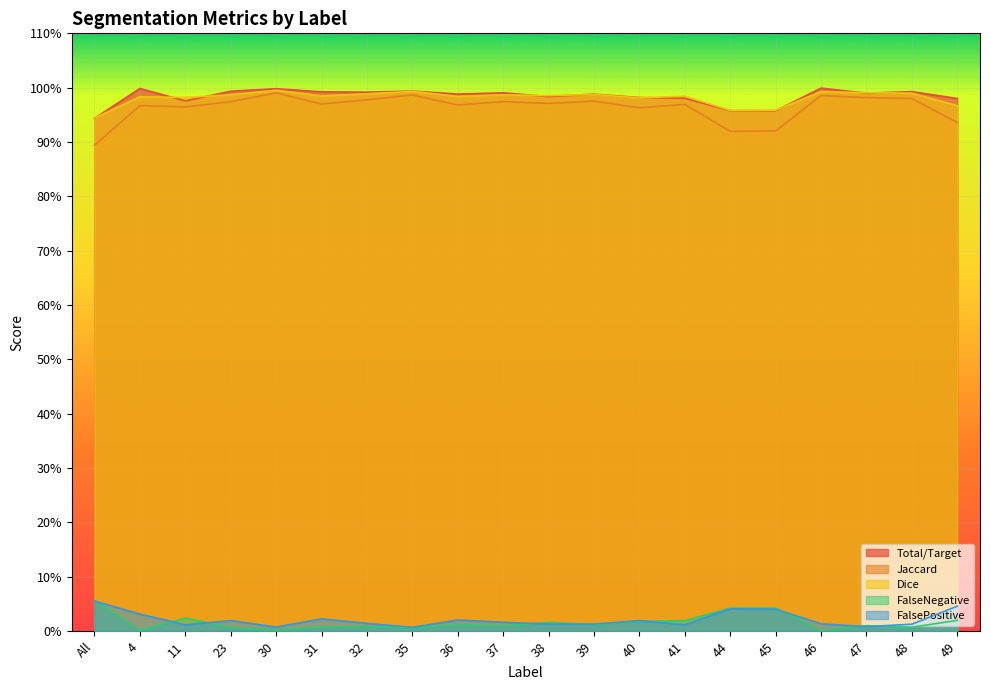

The value of Total/Target at 32 is 1.3. True or false?

False